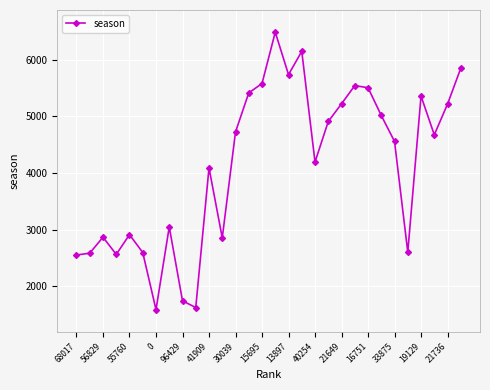

What is the average value?

4125